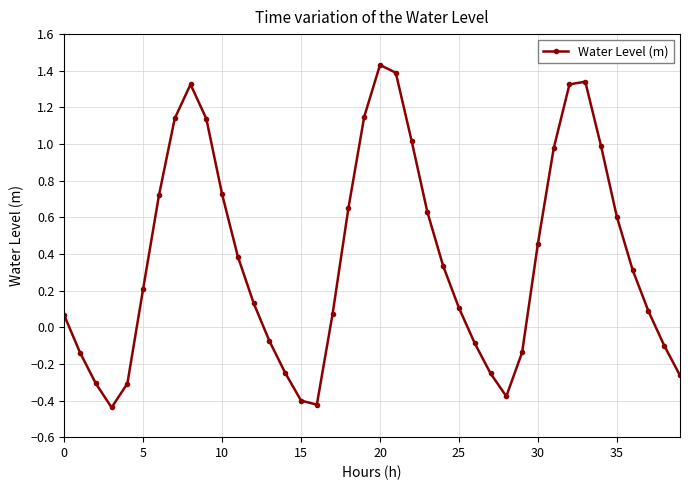

How many positive values are there?

26